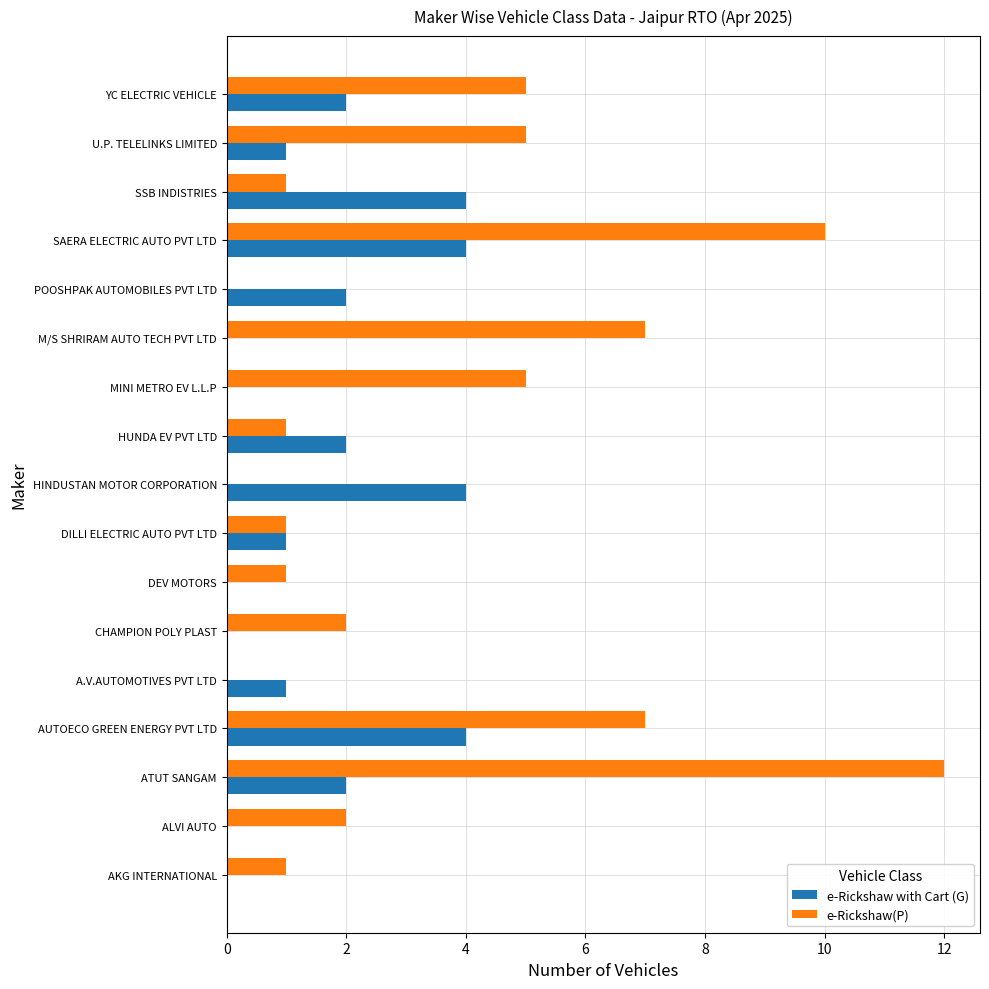

Is it true that e-Rickshaw(P) equals -4 at A.V.AUTOMOTIVES PVT LTD?

False